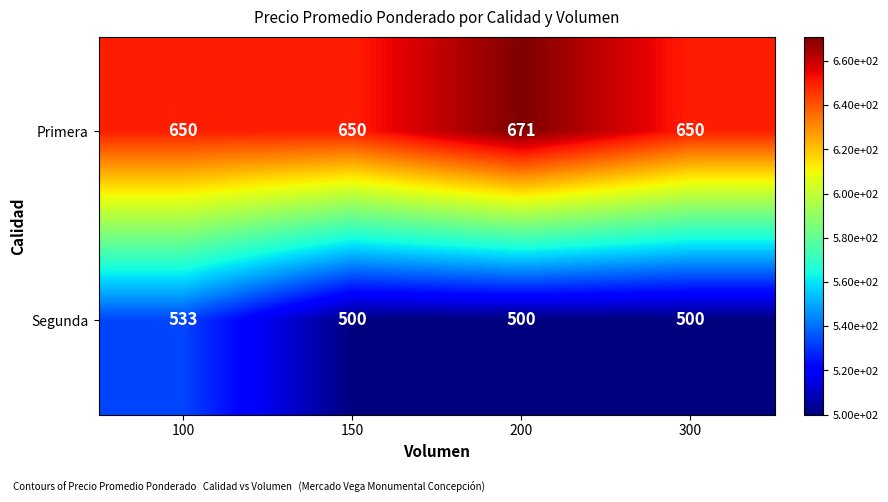

Is it true that Primera equals 445 at 200?

False